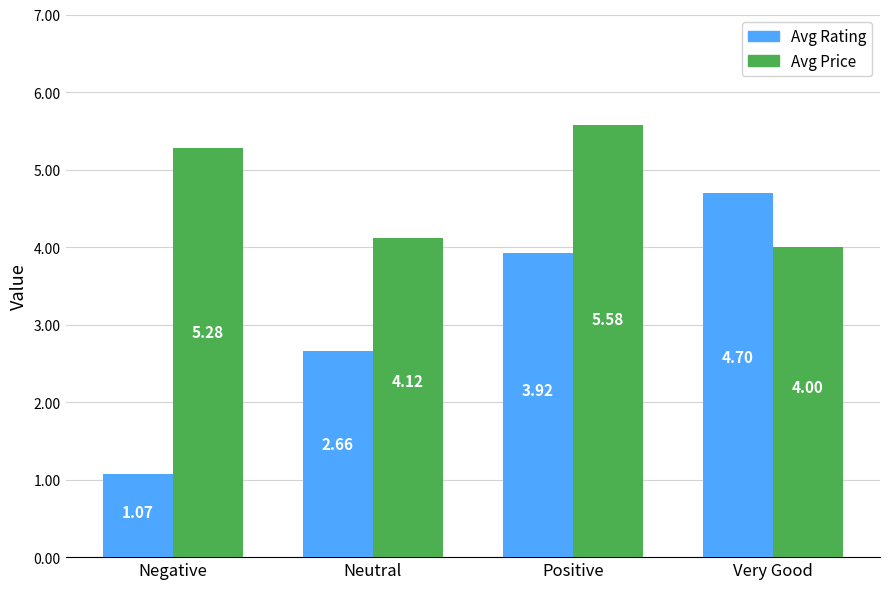

Between Neutral and Positive, which series saw the biggest shift?

Avg Price